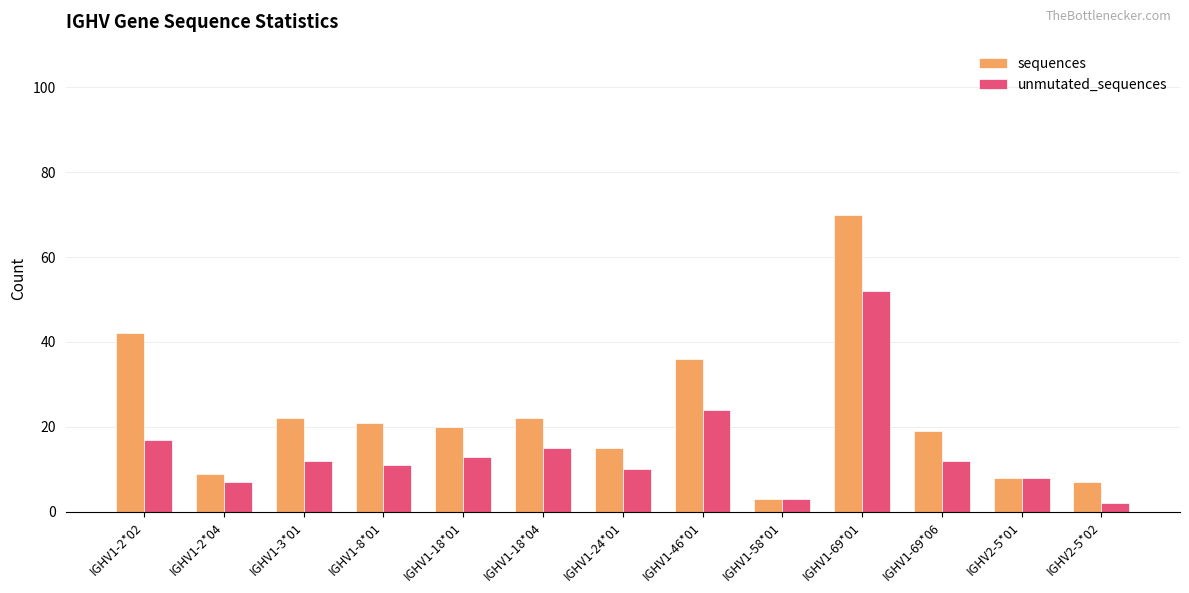

What is the average value of the unmutated_sequences series?

14